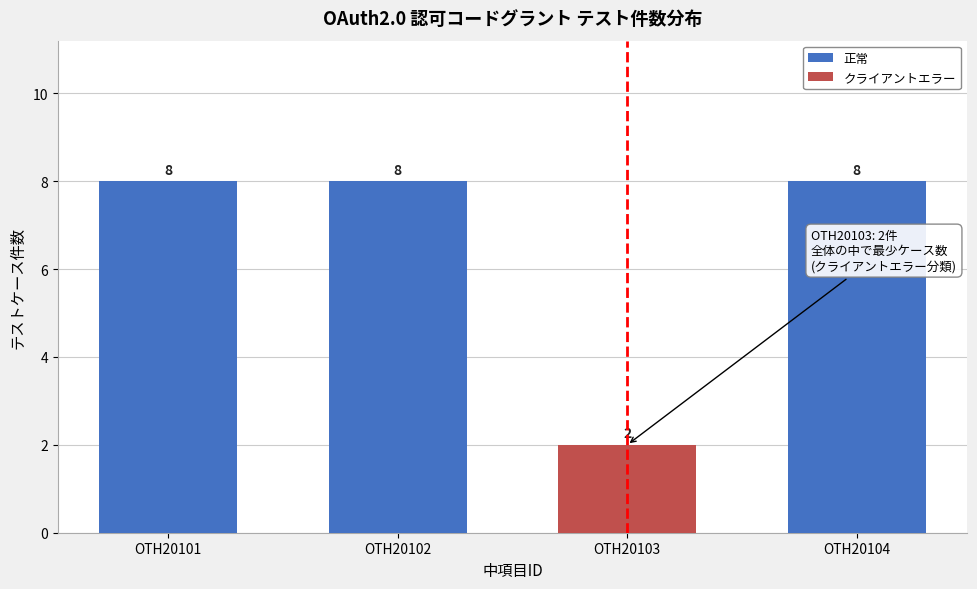

Reading left to right, transcribe the values for 正常.

OTH20101=8	OTH20102=8	OTH20103=0	OTH20104=8